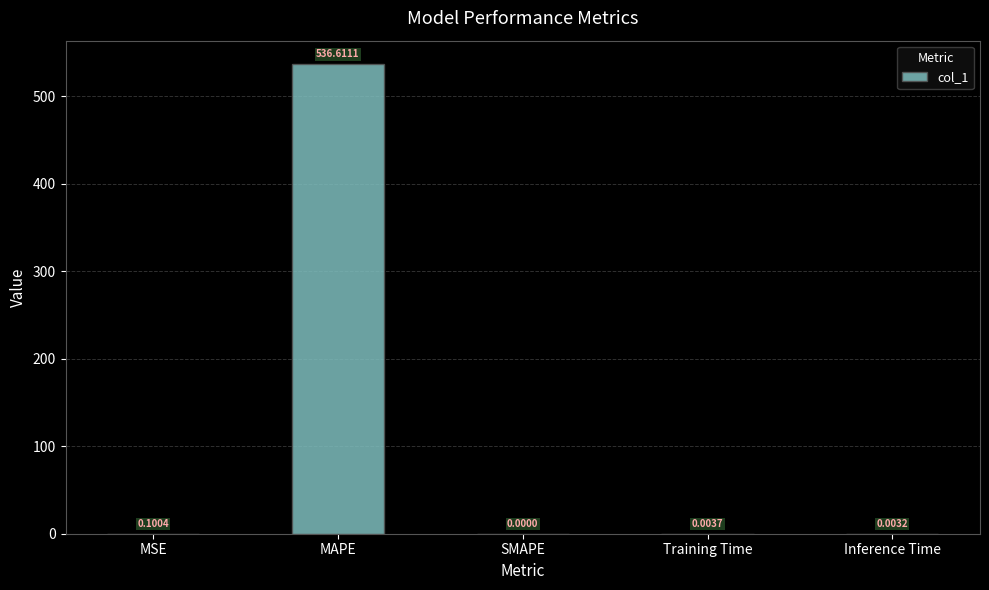

At which label is the value closest to 268?

MSE